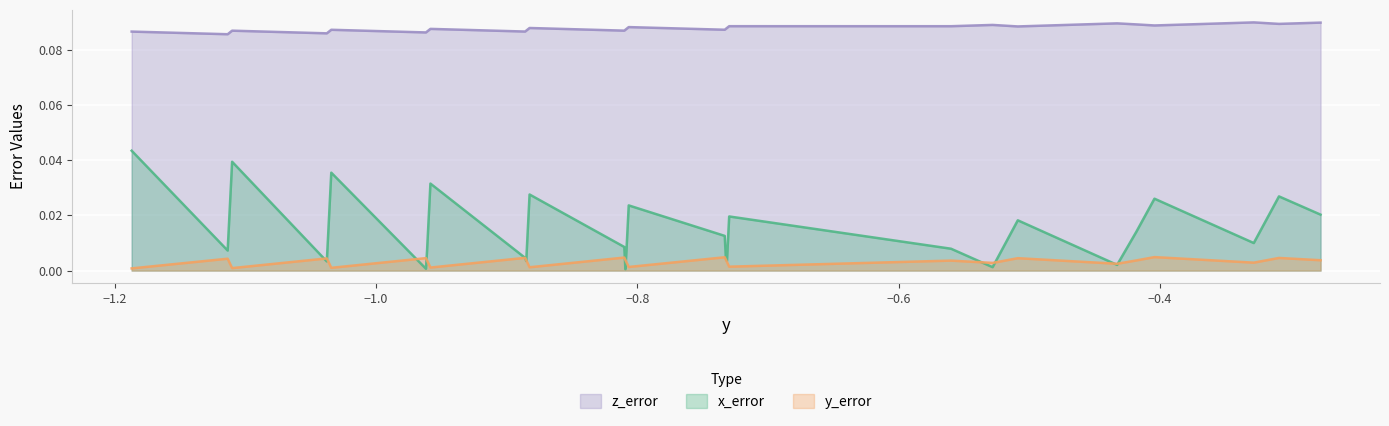

Count the z_error values in the range 0 to 1.

40